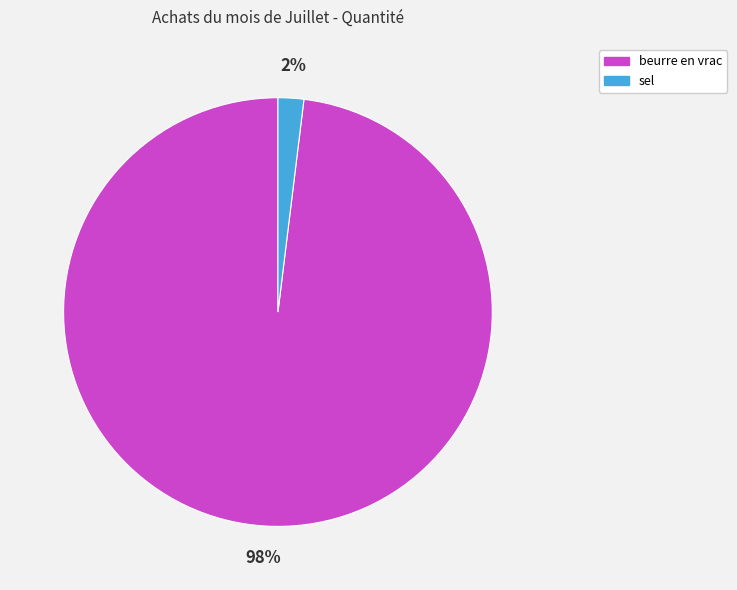

Which slice is the smallest?

sel